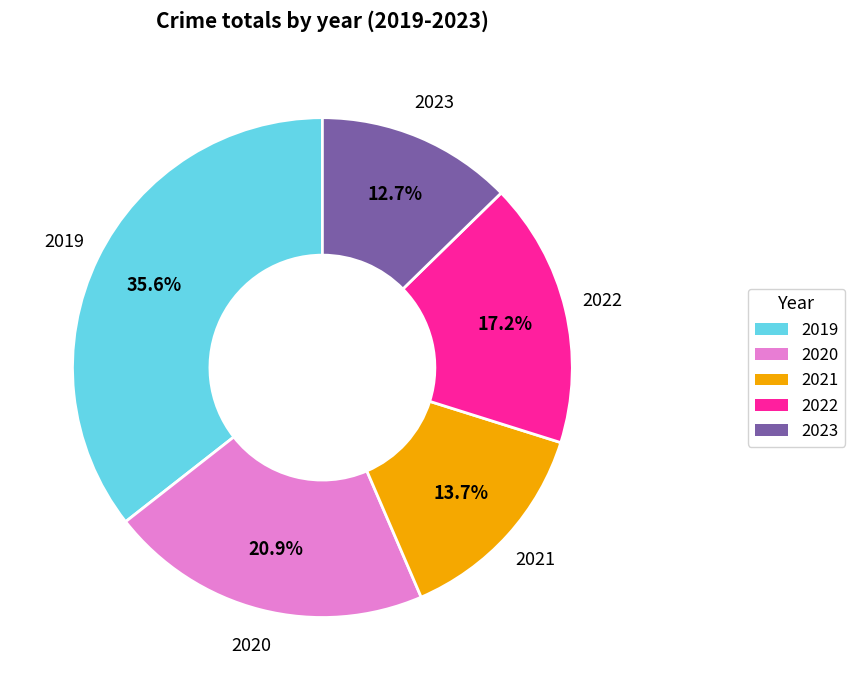

The 2022 slice represents 31% of the pie. True or false?

False